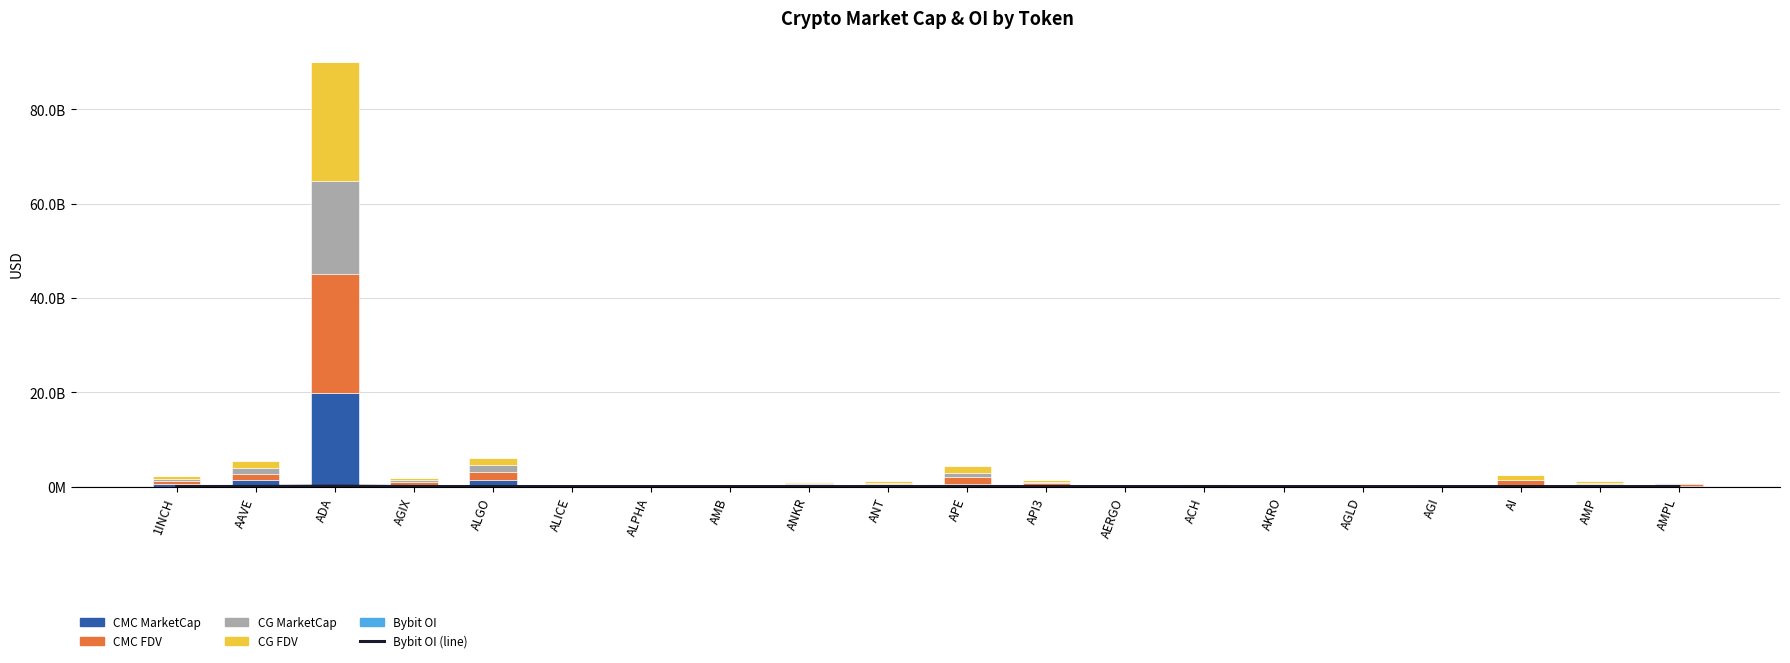

How many positive values does the Bybit OI series have?

18